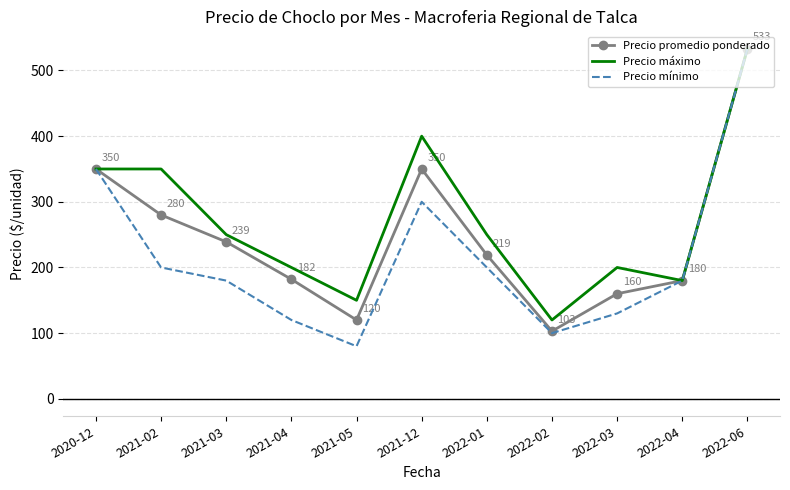

Which category has the lowest value in the Precio mínimo series?

2021-05